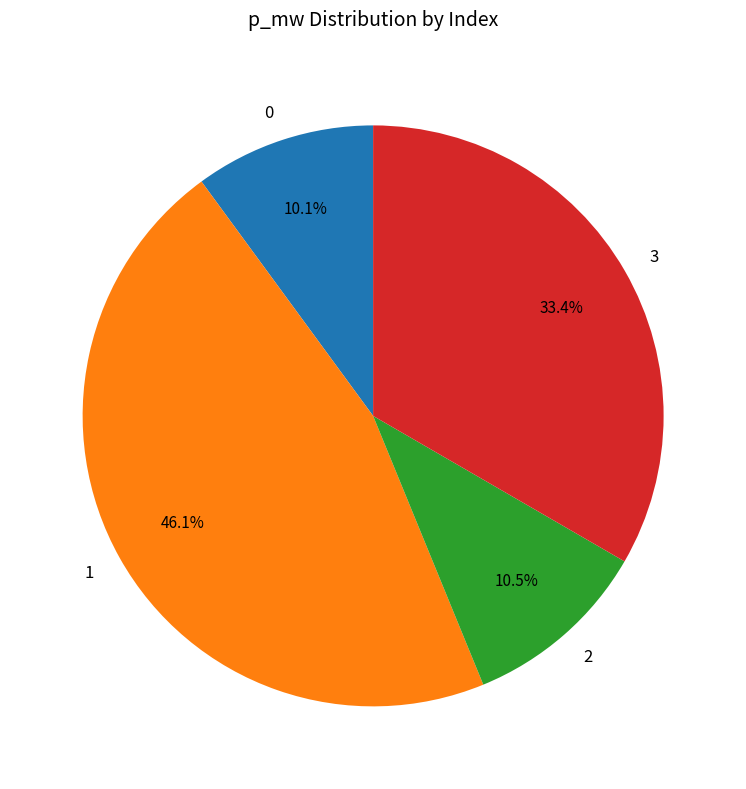

How many slices are in this pie chart?

4